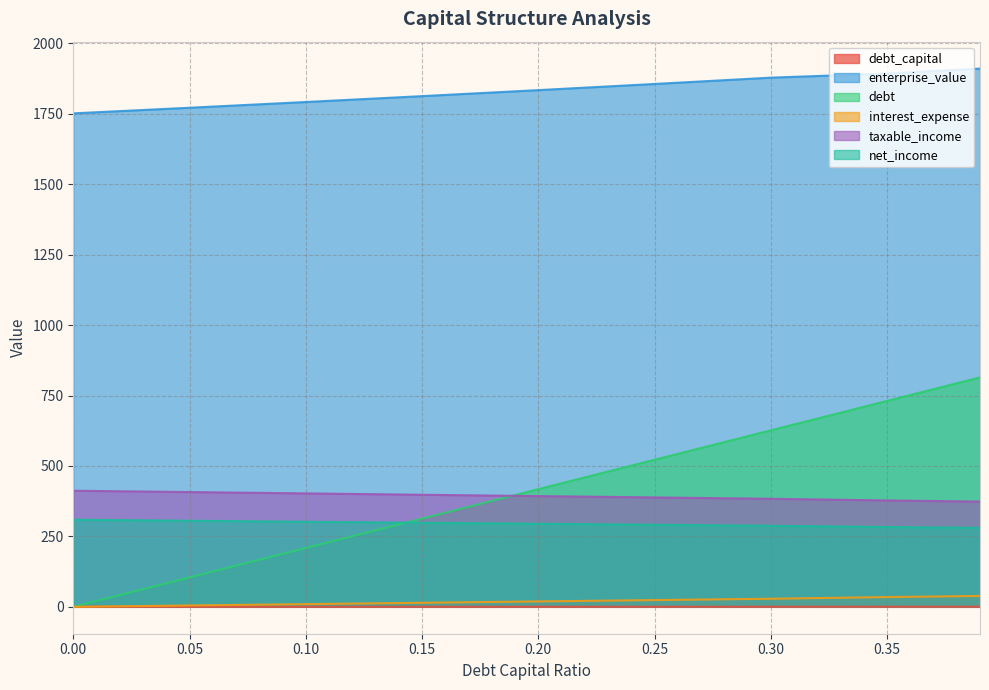

What are all the series names shown in the legend?

debt_capital, enterprise_value, debt, interest_expense, taxable_income, net_income